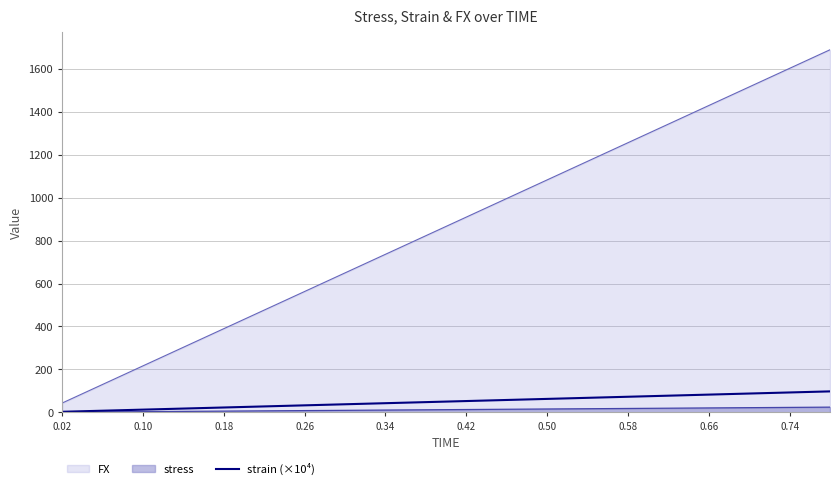

Which series has the largest total across all categories?

FX